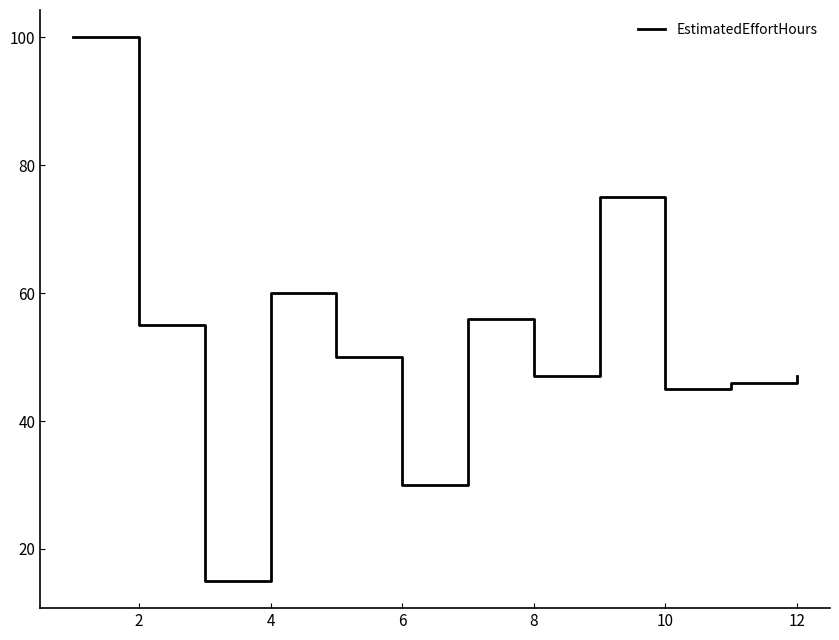

What is the minimum value shown in the chart?

15